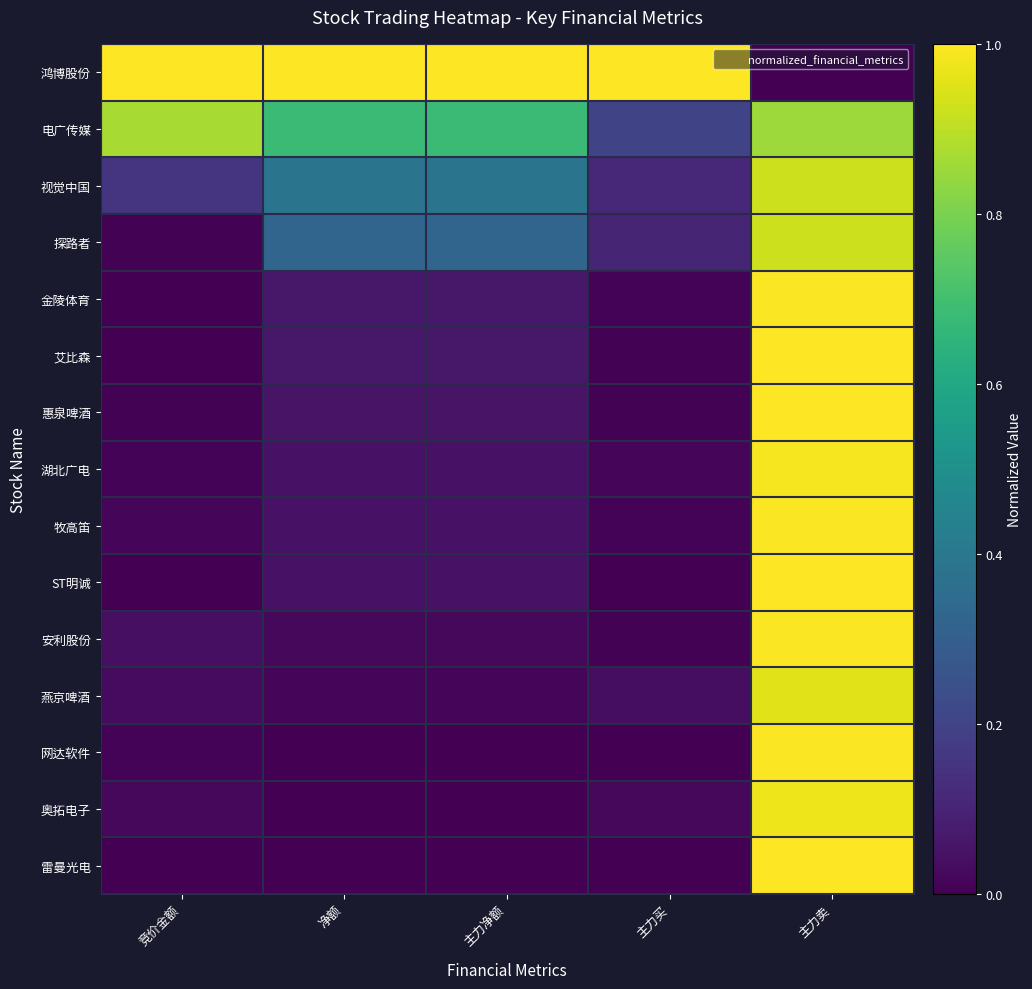

Reading right to left, extract all data points from this chart.

鸿博股份: 主力卖=0.0	主力买=1.0	主力净额=1.0	净额=1.0	竞价金额=1.0
电广传媒: 主力卖=0.9	主力买=0.2	主力净额=0.7	净额=0.7	竞价金额=0.9
视觉中国: 主力卖=0.9	主力买=0.1	主力净额=0.4	净额=0.4	竞价金额=0.2
探路者: 主力卖=0.9	主力买=0.1	主力净额=0.3	净额=0.3	竞价金额=0.0
金陵体育: 主力卖=1.0	主力买=0.0	主力净额=0.1	净额=0.1	竞价金额=0.0
艾比森: 主力卖=1.0	主力买=0.0	主力净额=0.1	净额=0.1	竞价金额=0.0
惠泉啤酒: 主力卖=1.0	主力买=0.0	主力净额=0.1	净额=0.1	竞价金额=0.0
湖北广电: 主力卖=1.0	主力买=0.0	主力净额=0.1	净额=0.1	竞价金额=0.0
牧高笛: 主力卖=1.0	主力买=0.0	主力净额=0.0	净额=0.0	竞价金额=0.0
ST明诚: 主力卖=1.0	主力买=0.0	主力净额=0.0	净额=0.0	竞价金额=0.0
安利股份: 主力卖=1.0	主力买=0.0	主力净额=0.0	净额=0.0	竞价金额=0.0
燕京啤酒: 主力卖=1.0	主力买=0.0	主力净额=0.0	净额=0.0	竞价金额=0.0
网达软件: 主力卖=1.0	主力买=0.0	主力净额=0.0	净额=0.0	竞价金额=0.0
奥拓电子: 主力卖=1.0	主力买=0.0	主力净额=0.0	净额=0.0	竞价金额=0.0
雷曼光电: 主力卖=1.0	主力买=0.0	主力净额=0.0	净额=0.0	竞价金额=0.0